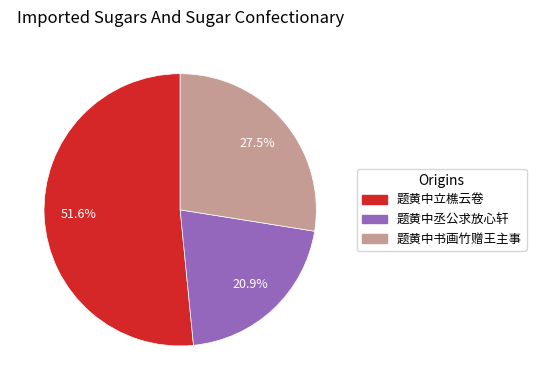

Which has a higher value, 题黄中立樵云卷 or 题黄中丞公求放心轩?

题黄中立樵云卷